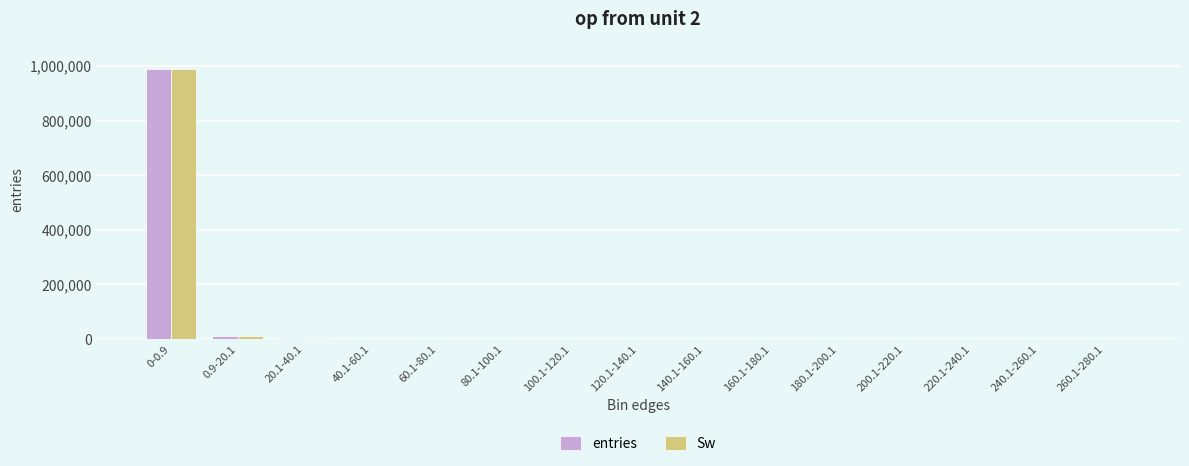

How many distinct data groups are displayed?

2